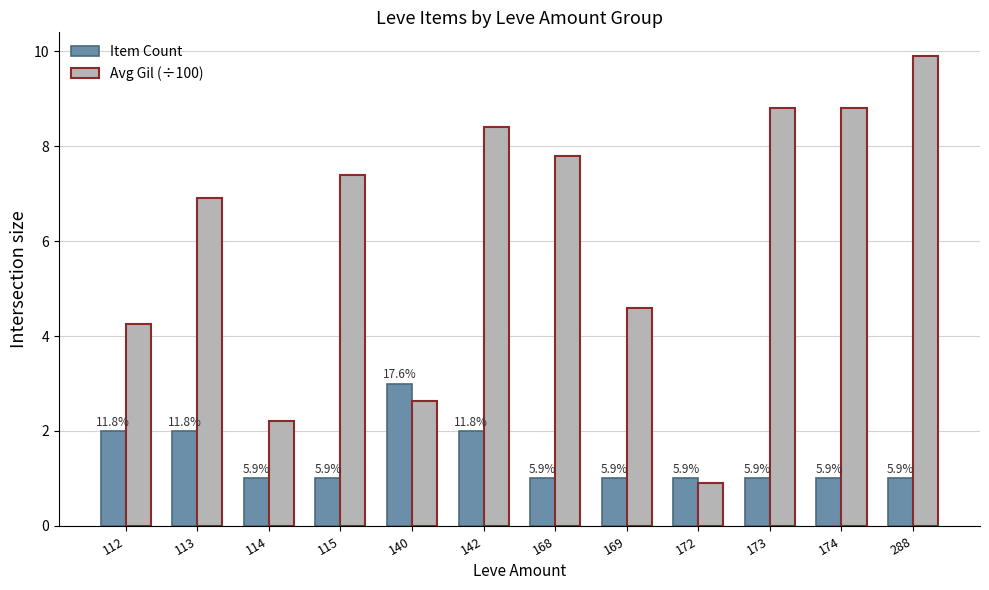

At 112, list the series in order from largest to smallest.

Avg Gil (÷100), Item Count